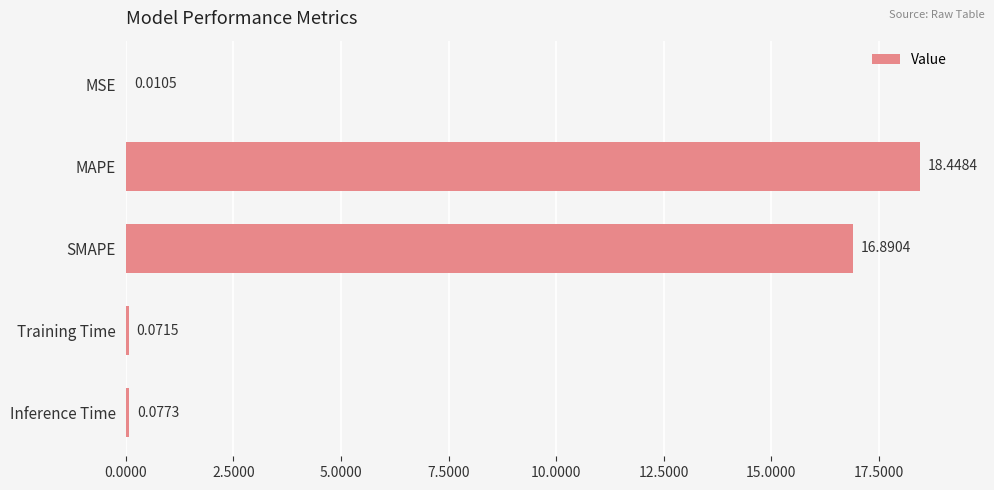

Where is the data nearest to the value 9?

SMAPE